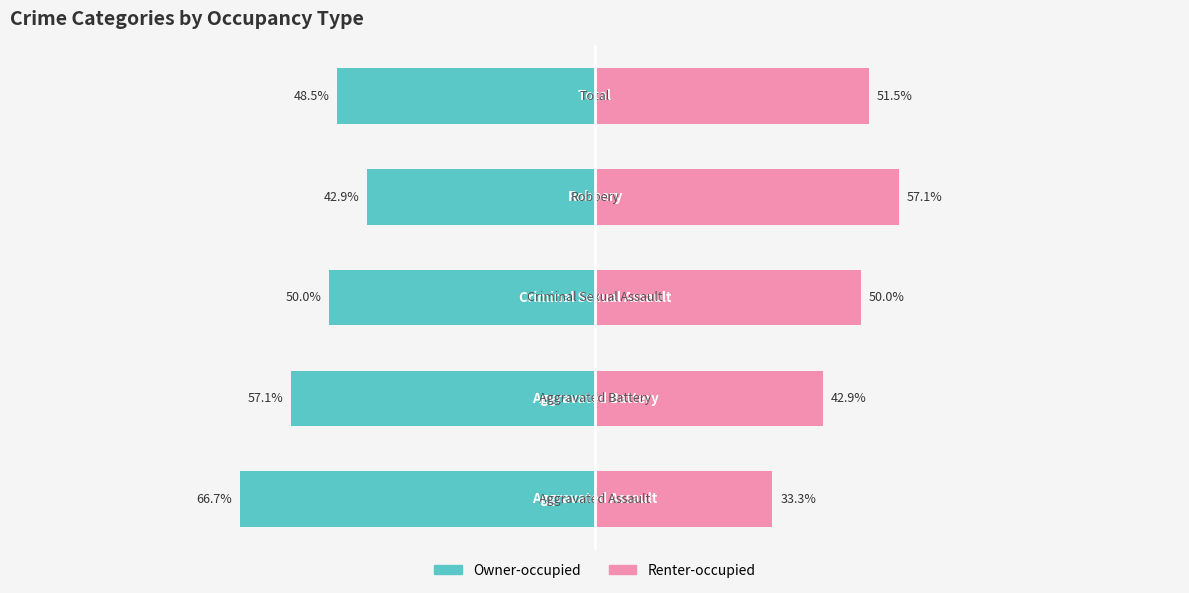

Reading left to right, what are all the values shown in this chart?

Owner-occupied: 0=-66.7	1=-57.1	2=-50.0	3=-42.9	4=-48.5
Renter-occupied: 0=33.3	1=42.9	2=50.0	3=57.1	4=51.5